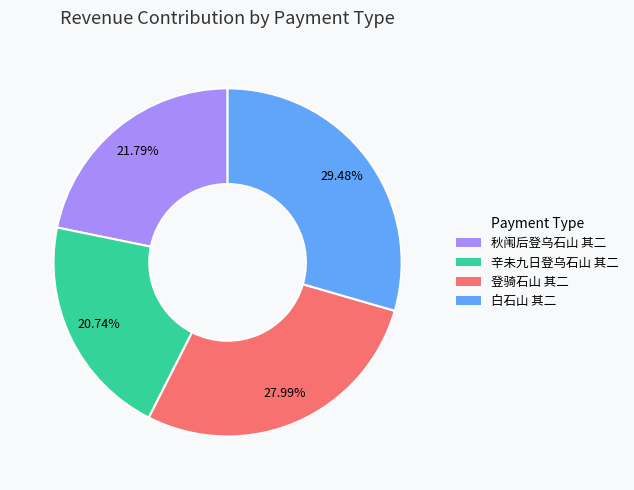

Which slice is the largest?

白石山 其二